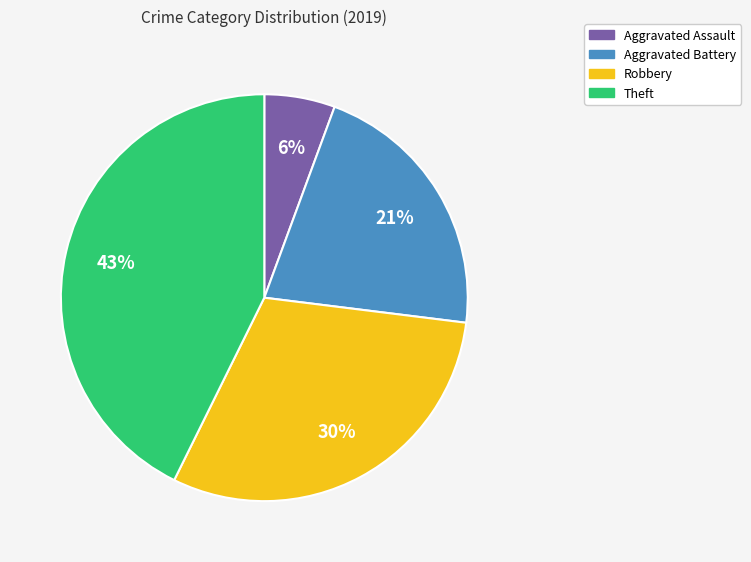

The Aggravated Assault slice represents 1% of the pie. True or false?

False